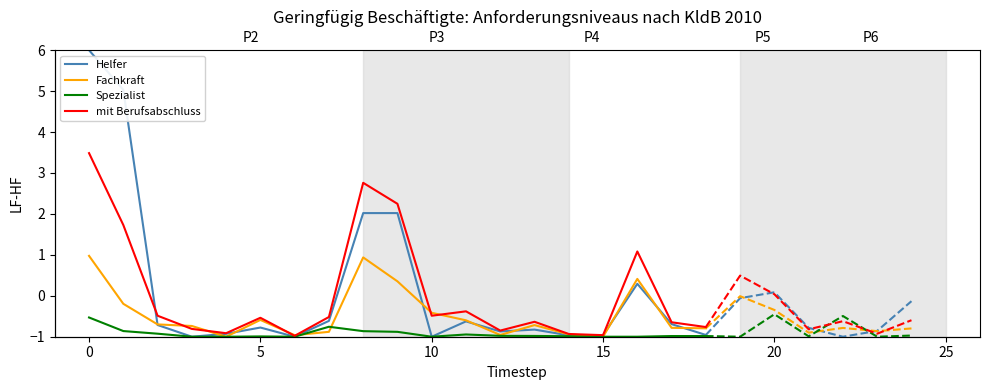

Is this an area chart (filled region under the line)?

No